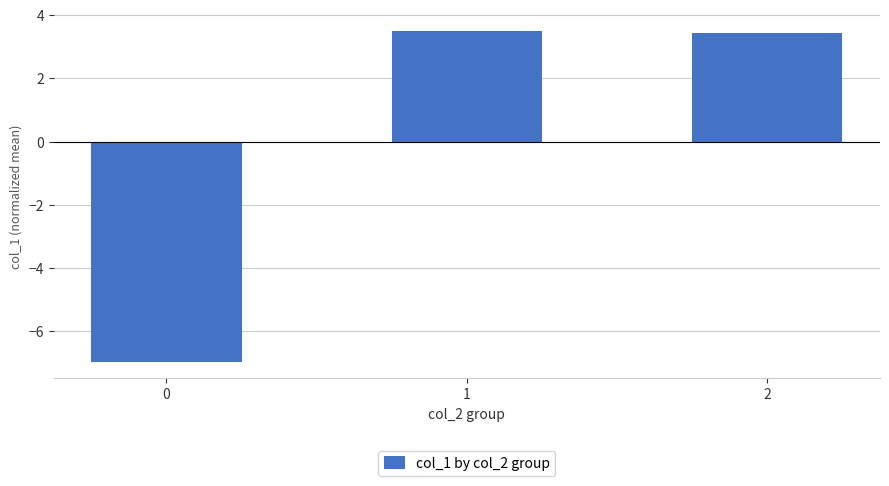

Count the number of data series in this chart.

1